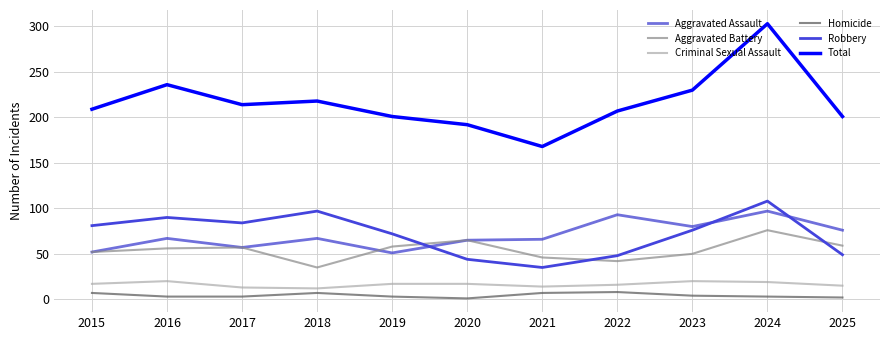

Is this an area chart (filled region under the line)?

No